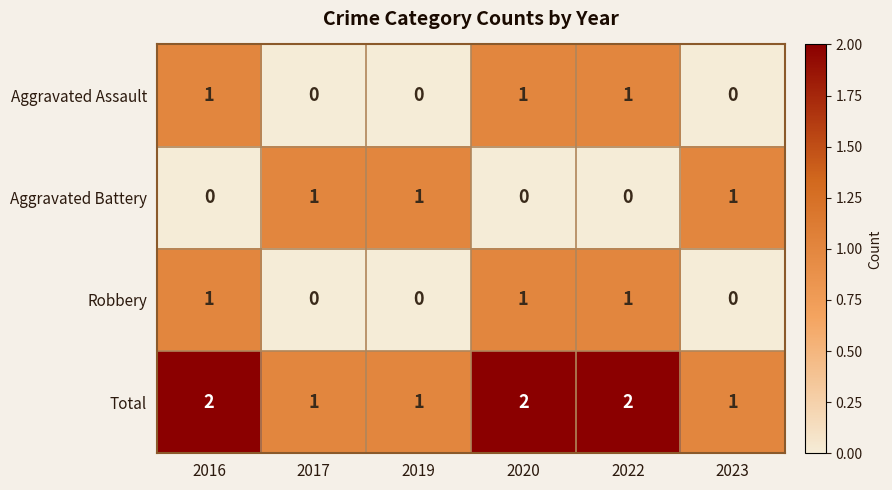

At how many categories does at least one series exceed 0?

6